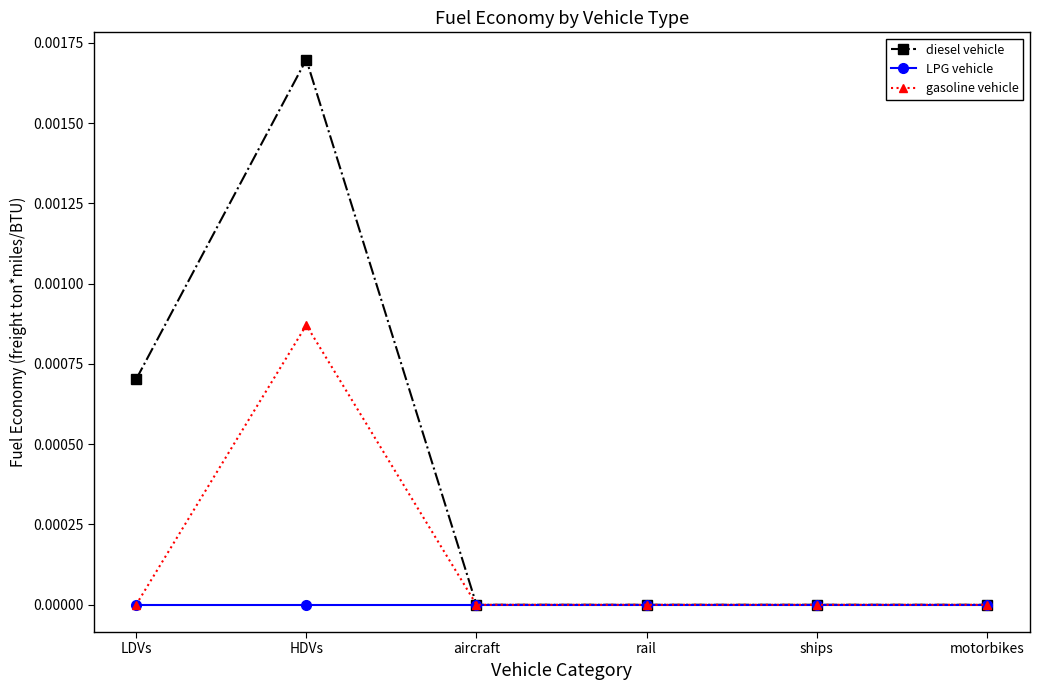

What is the label of the 5th point from the right?

HDVs